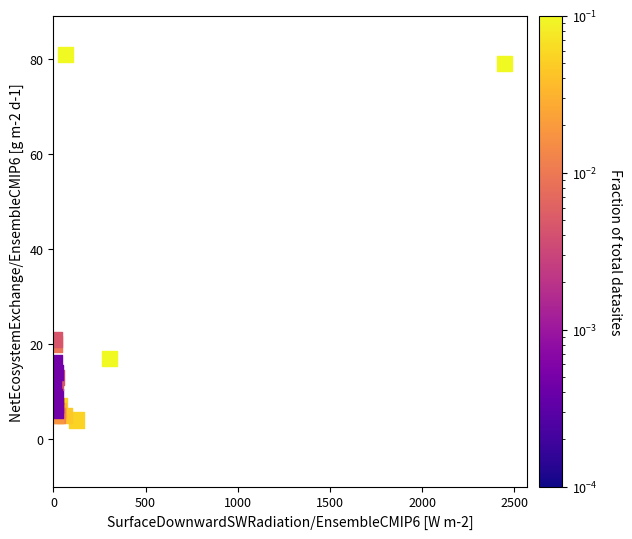

What Y value in the scatter plot is closest to 42?

21